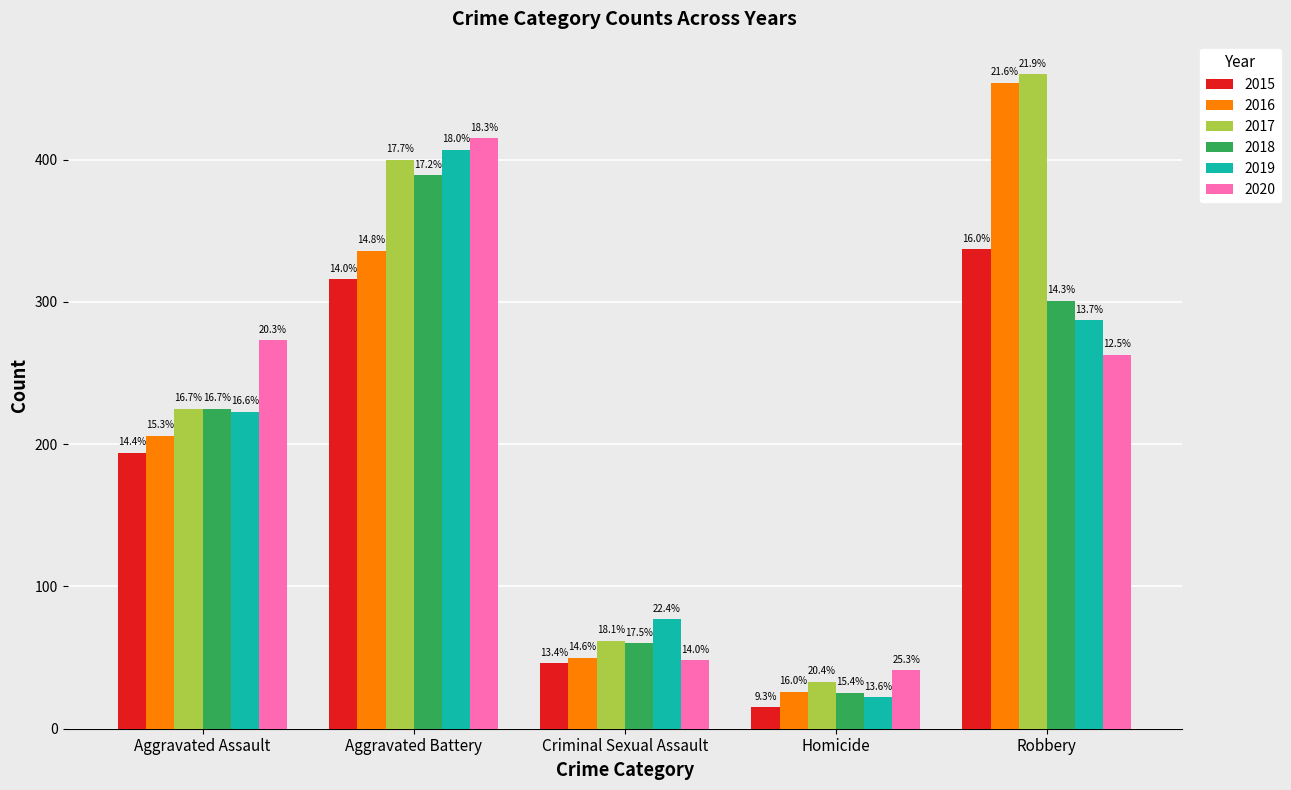

What is the difference between the maximum and minimum values in the 2018 series?

364